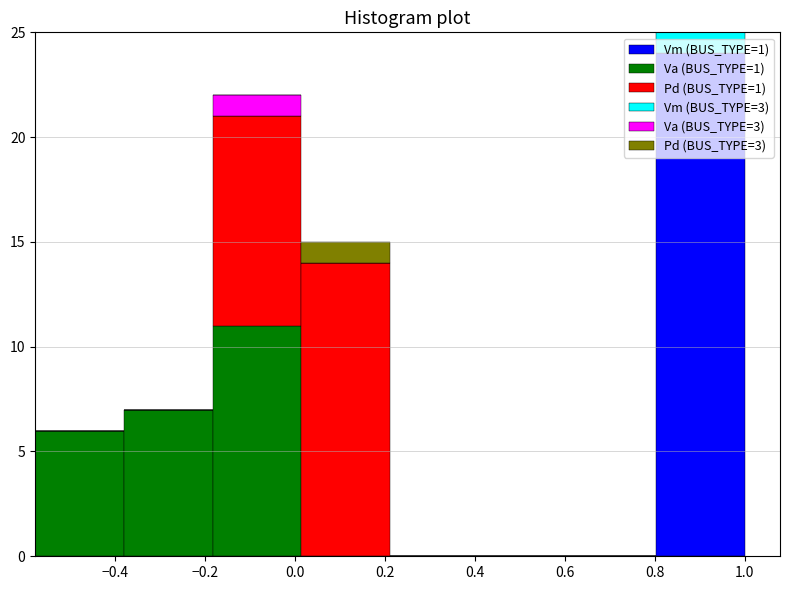

Which range on the x-axis has the tallest stacked bar (by total height)?

0.80 to 1.00